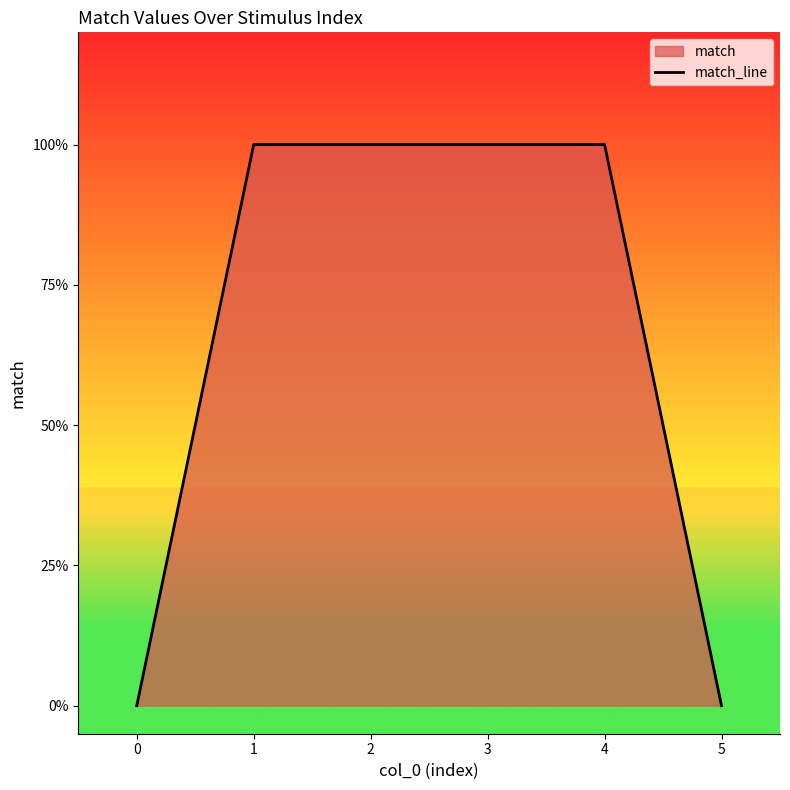

What is the sum of the values at 2 and 0?

1